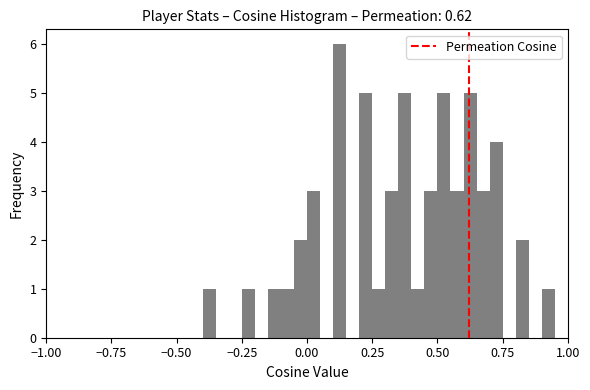

Around what value on the x-axis is the tallest bar? Give the approximate position of its centre, as read against the axis.

0.15